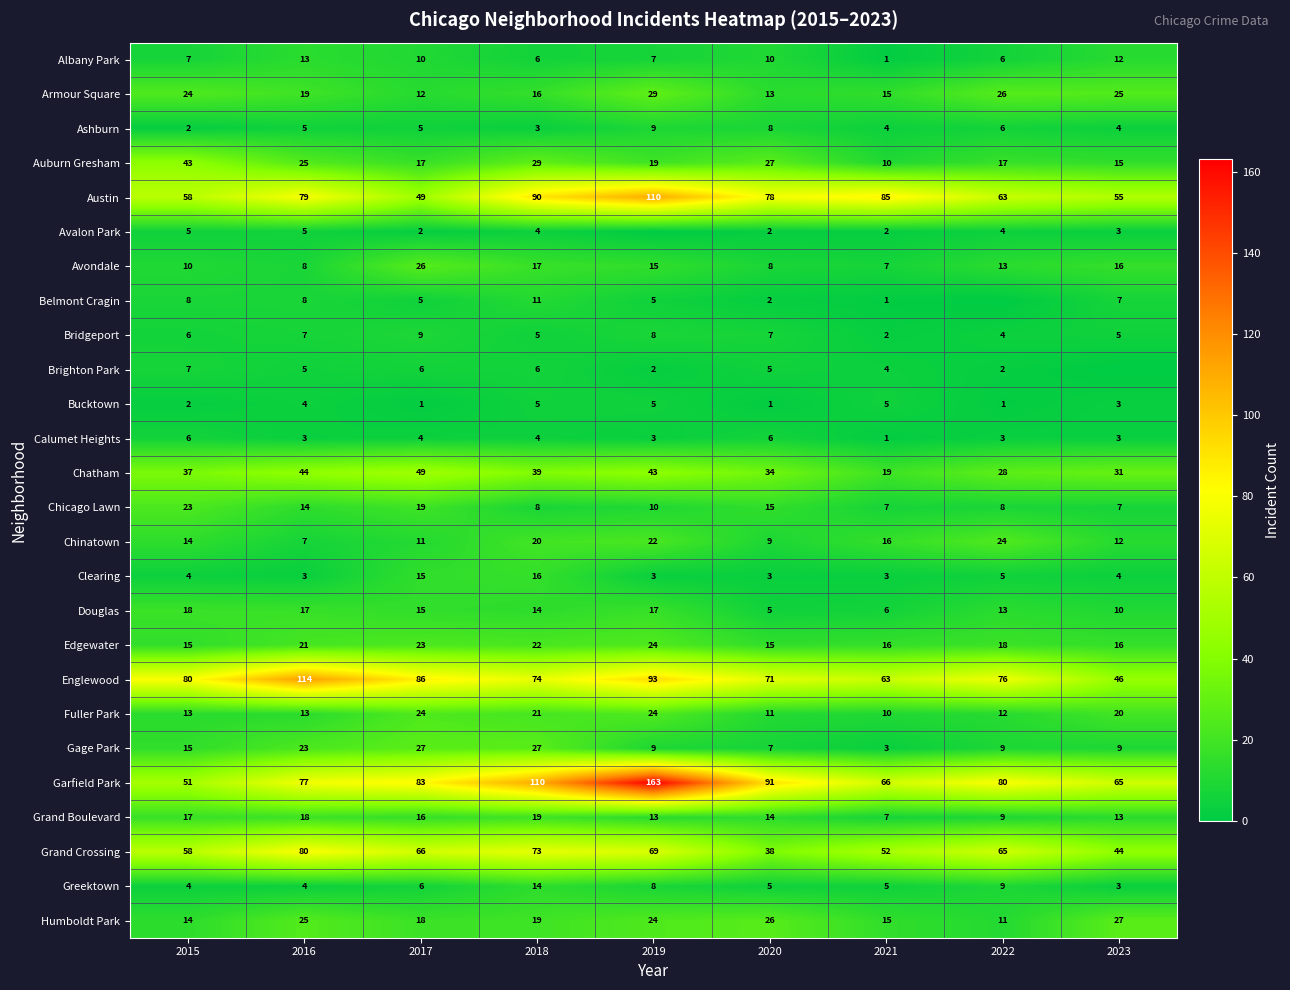

What is the difference between the Belmont Cragin values at 2021 and 2019?

4